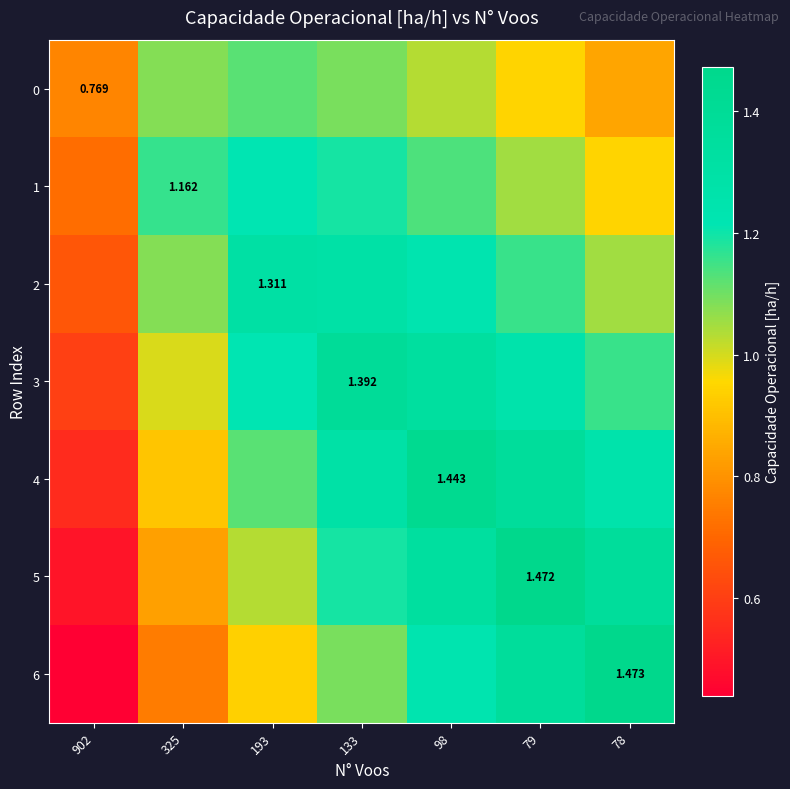

Rank the series at 79 from lowest to highest value.

0, 1, 2, 3, 4, 6, 5